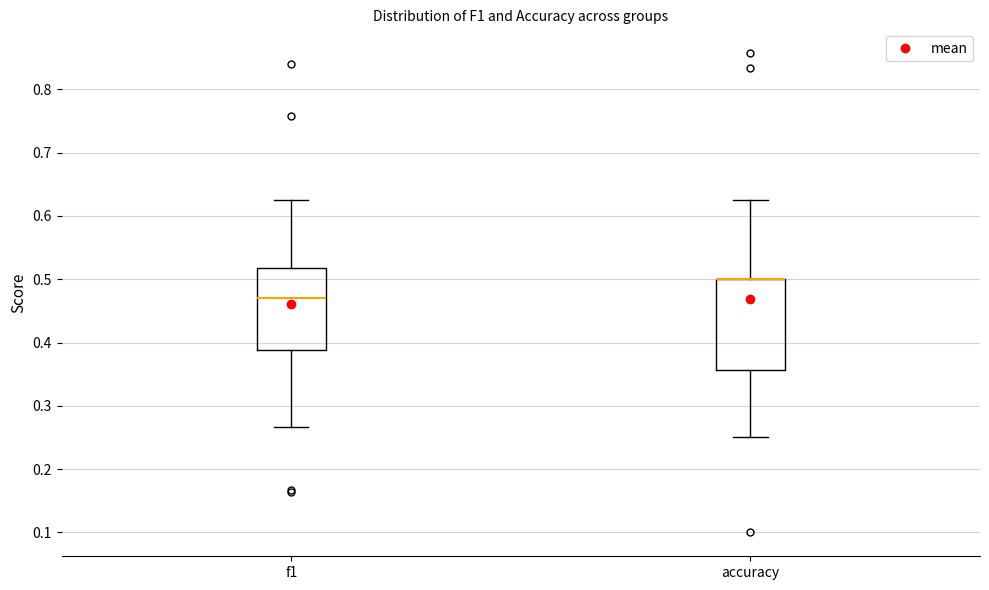

Reading left to right, read every box against the y-axis: the position of its median line, the range the box covers, and the ends of its whiskers. The values are not printed on the chart, so give them approximately, as read against the axis.

f1: median 0.47, box 0.39 to 0.52, whiskers 0.27 to 0.63
accuracy: median 0.50 (drawn on the box's upper edge), box 0.36 to 0.50, whiskers 0.25 to 0.63